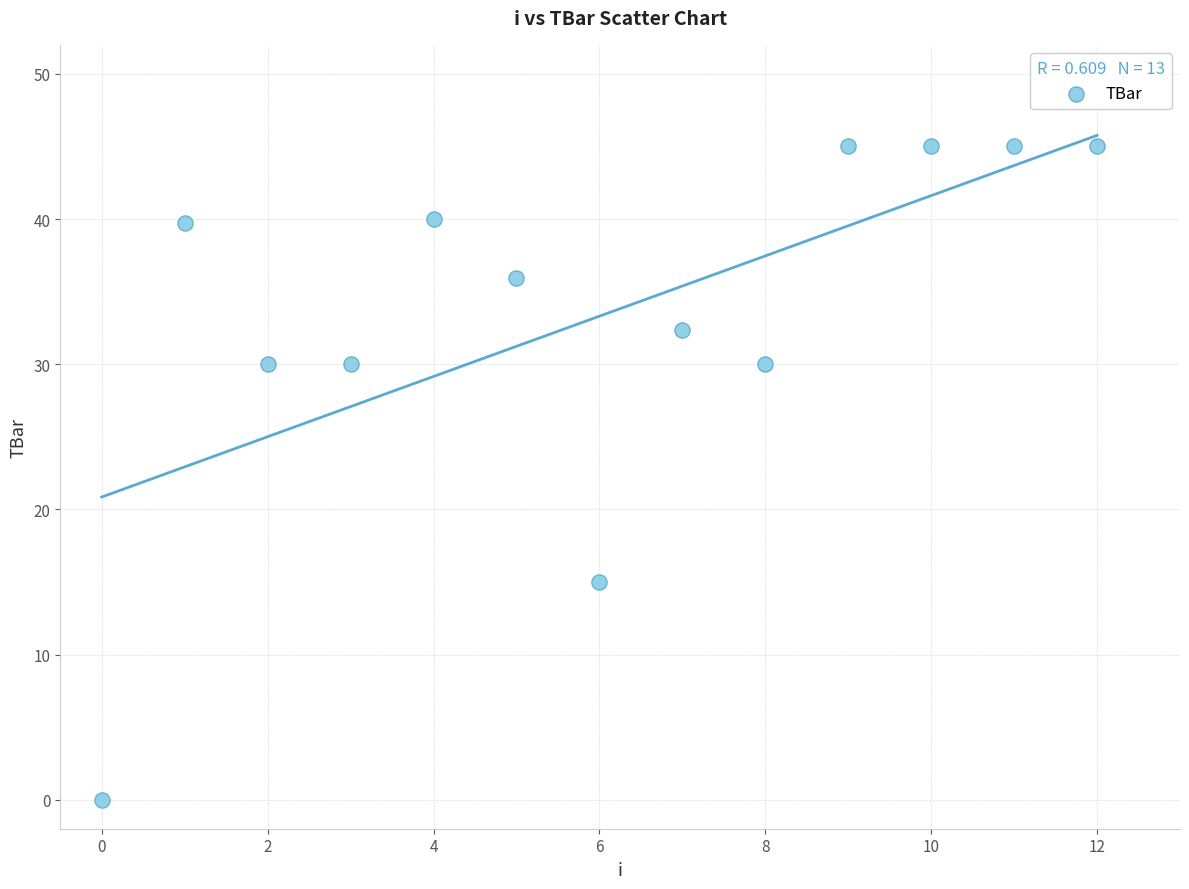

What is the range of Y values (max minus min)?

45.0